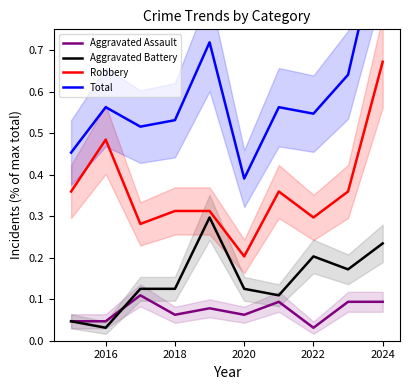

Which series has the largest total across all categories?

Total